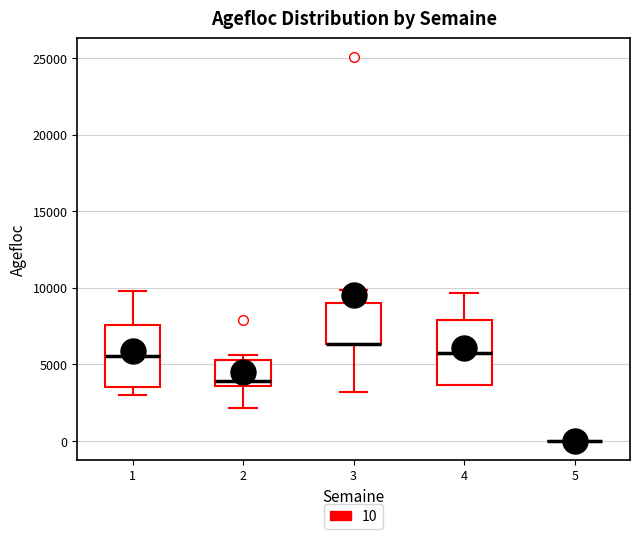

Reading left to right, read every box against the y-axis: the position of its median line, the range the box covers, and the ends of its whiskers. The values are not printed on the chart, so give them approximately, as read against the axis.

1: median 5500, box 3500 to 7500, whiskers 3000 to 10000
2: median 4000, box 3500 to 5500, whiskers 2000 to 5500 (just above the box's upper edge)
3: median 6500 (drawn on the box's lower edge), box 6500 to 9000, whiskers 3000 to 10000
4: median 6000, box 3500 to 8000, whiskers 3500 to 9500
5: box collapsed to a line at 0, whiskers 0 to 0